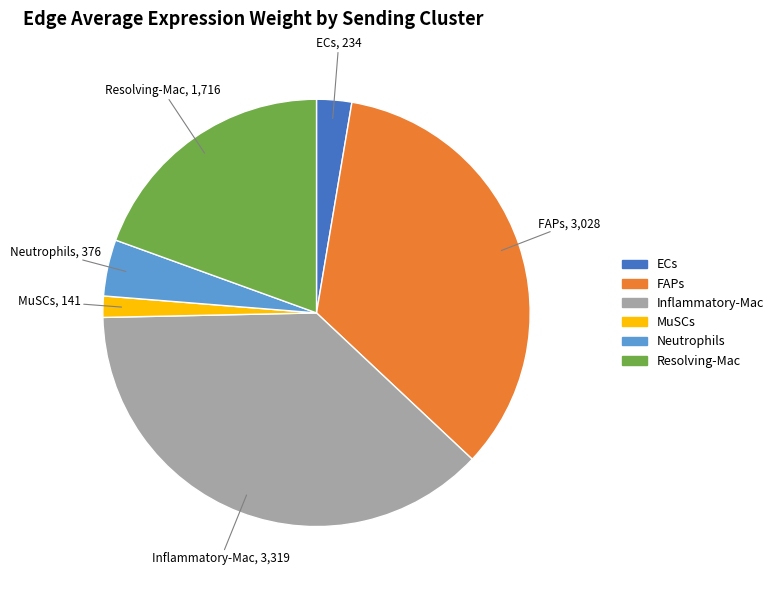

Which has a higher value, Resolving-Mac or Neutrophils?

Resolving-Mac